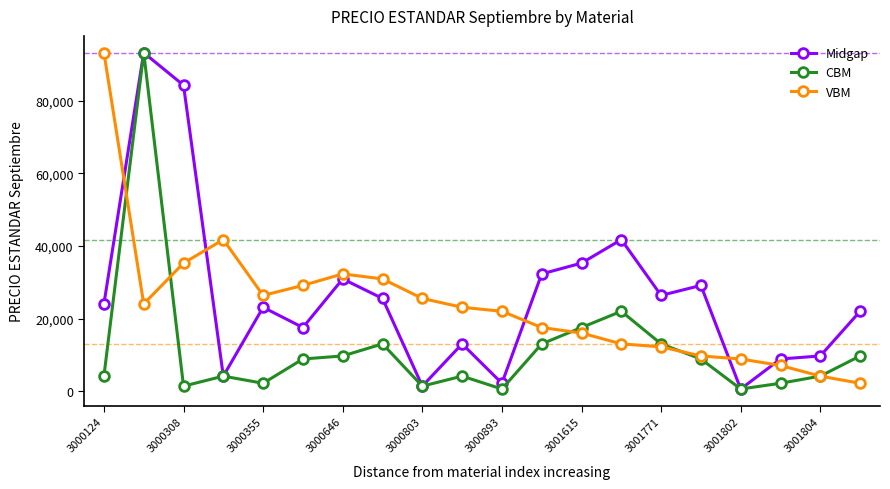

Rank the series by their average value, from lowest to highest.

CBM, VBM, Midgap